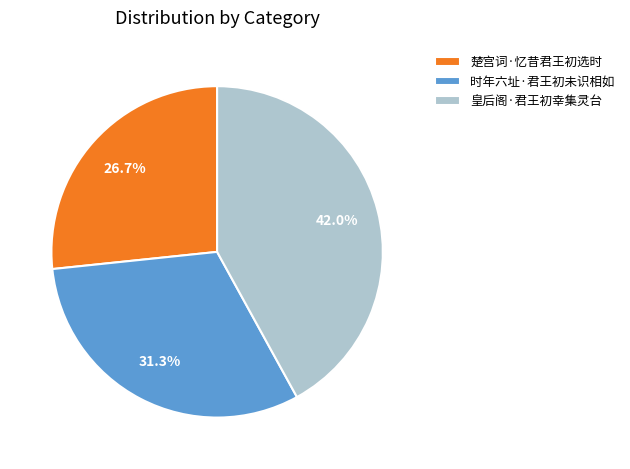

True or false: 皇后阁·君王初幸集灵台 accounts for 42% of the total.

True